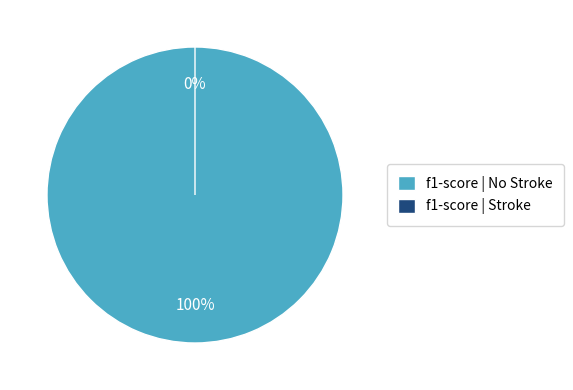

Which category has the biggest portion of the pie?

No Stroke